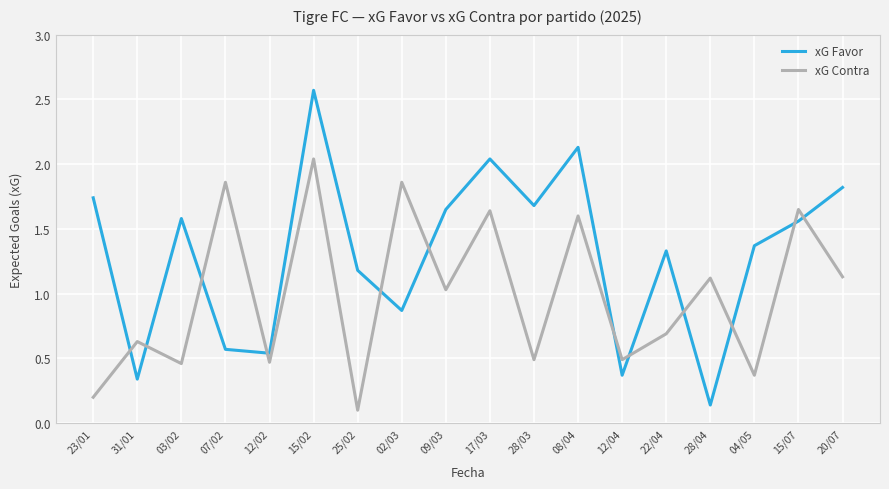

How many interior local peaks does the xG Contra series have?

8